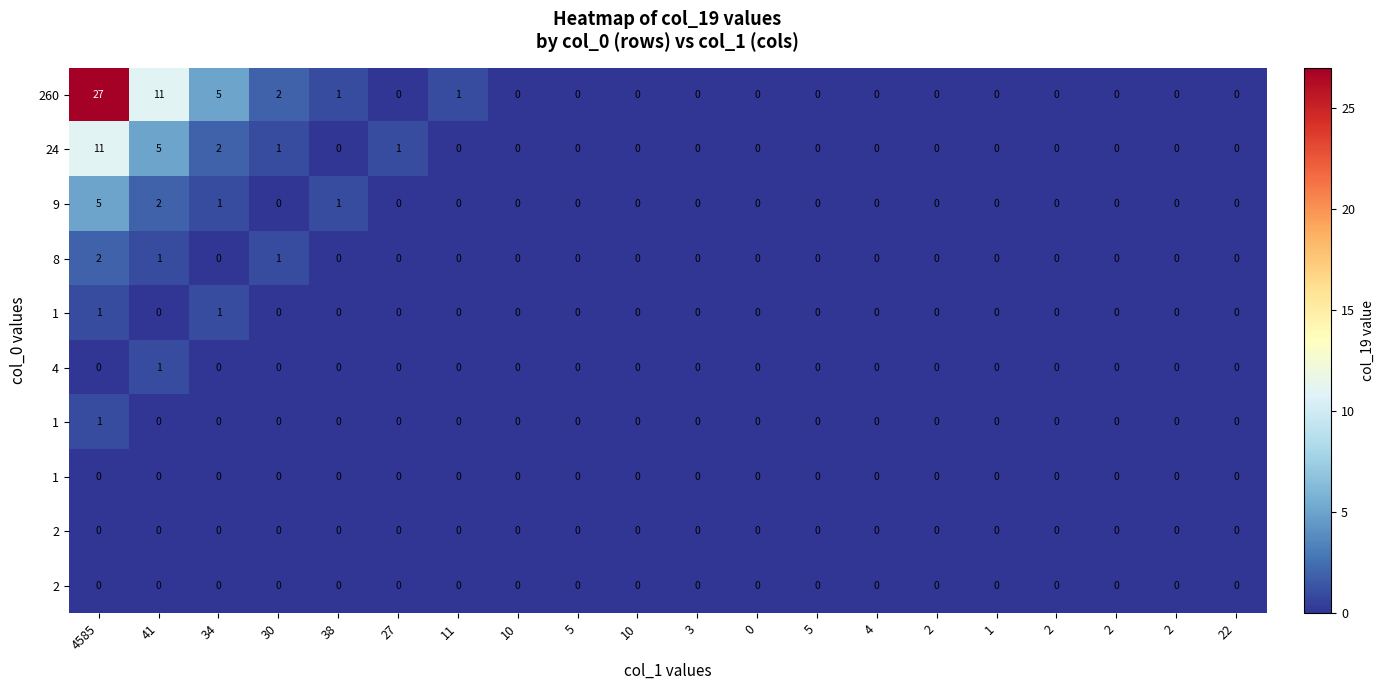

Which category has the highest value across all series?

4585